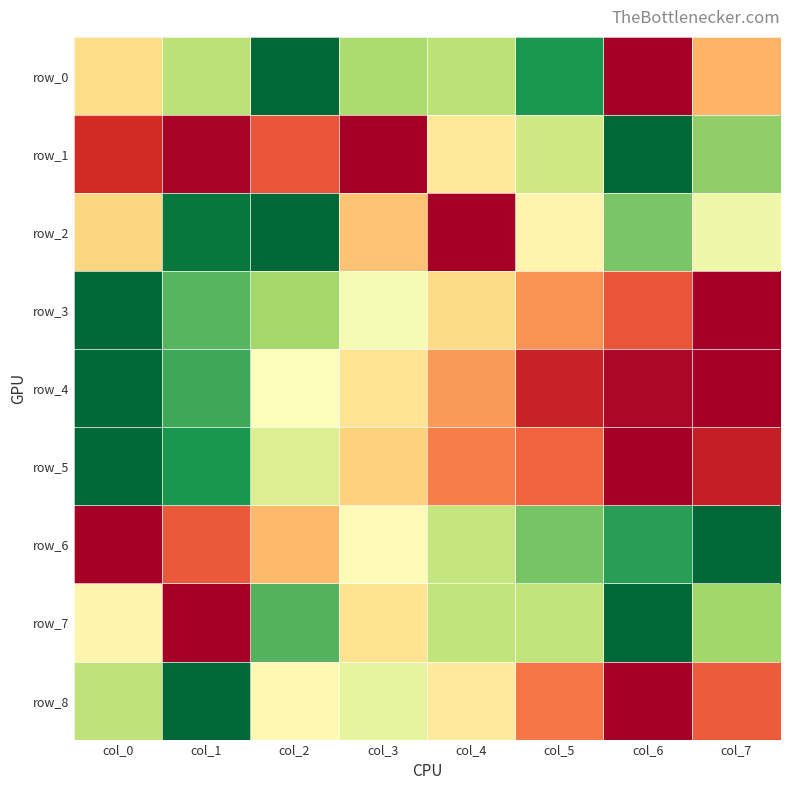

Which series has the largest total across all categories?

row_7